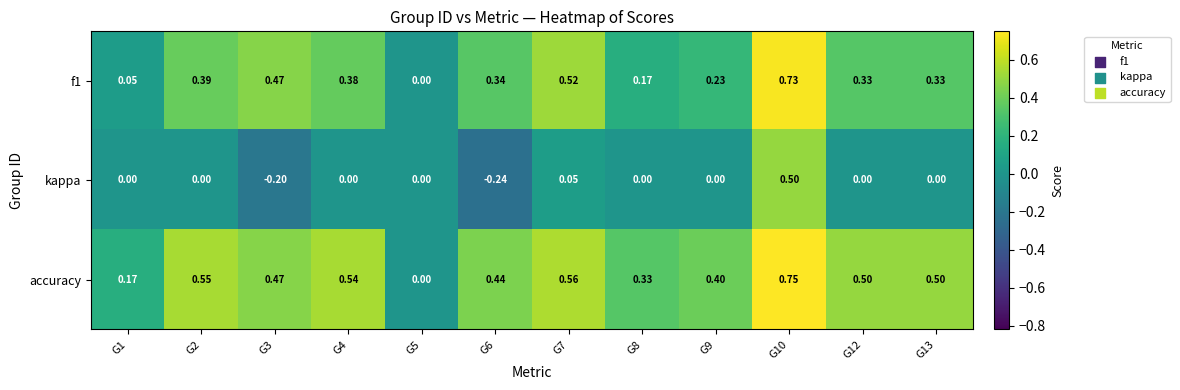

At which category is the sum across all series the highest?

G10